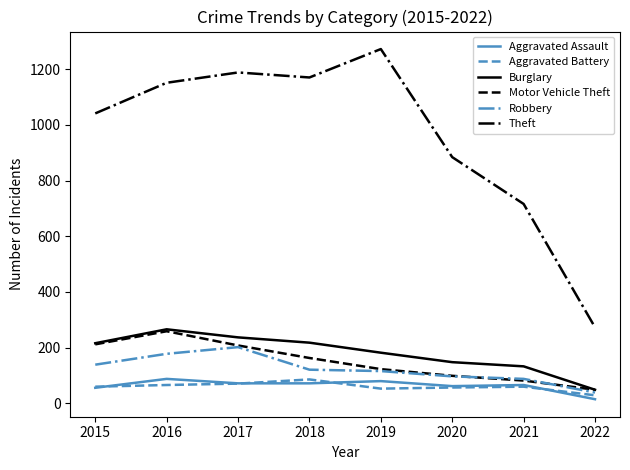

What value does the Burglary series have at 2021?

133